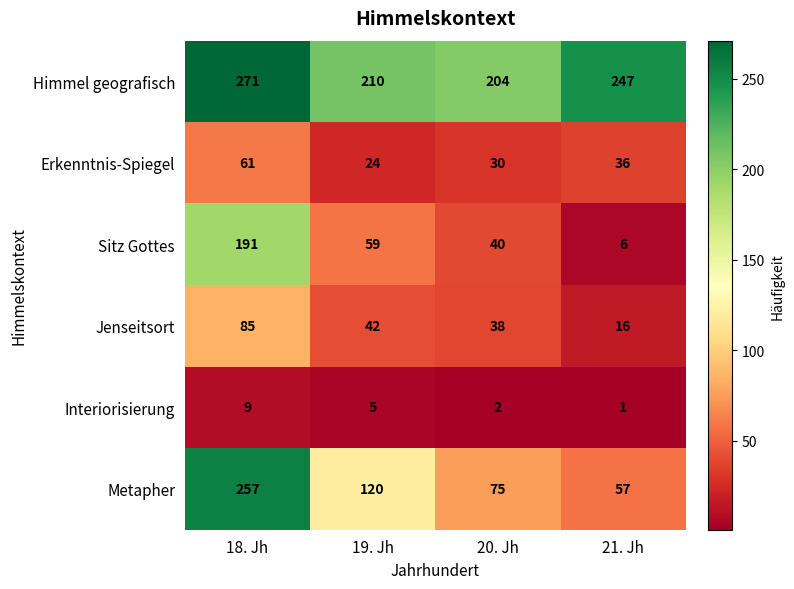

True or false: Interiorisierung has a value of 1 at 21. Jh.

True